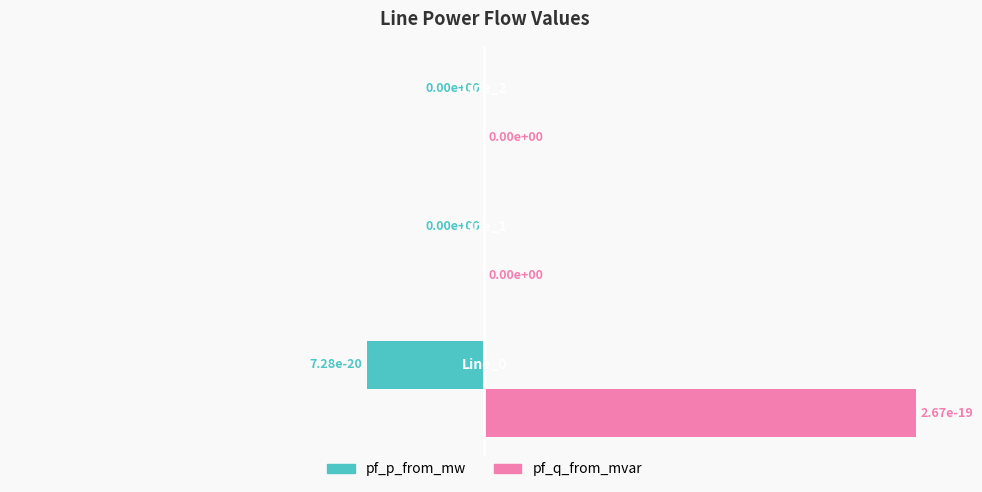

What is the sum of all pf_q_from_mvar values?

50.0